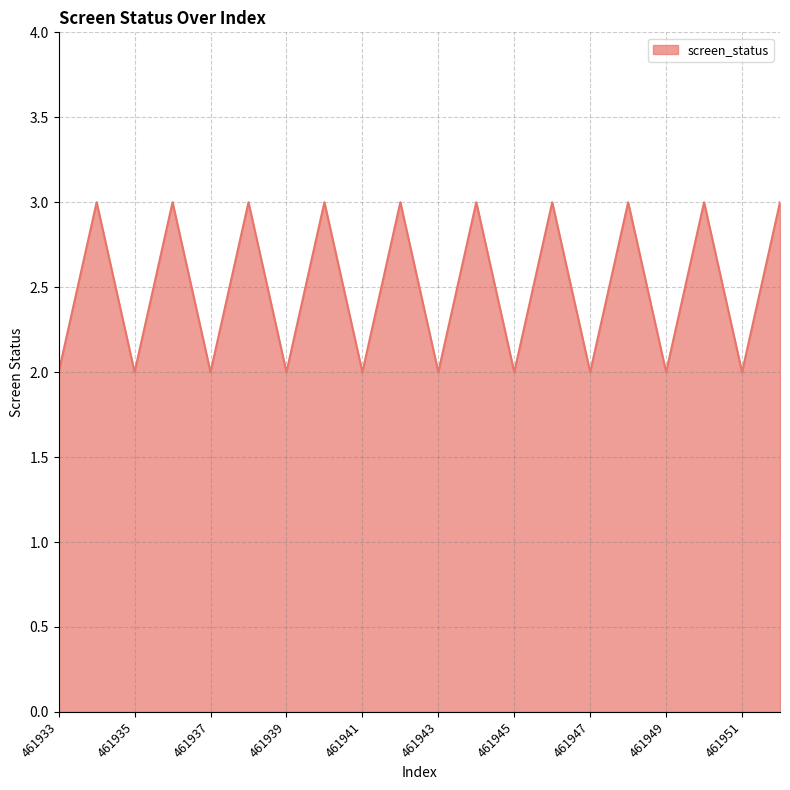

What is the greatest value displayed?

3